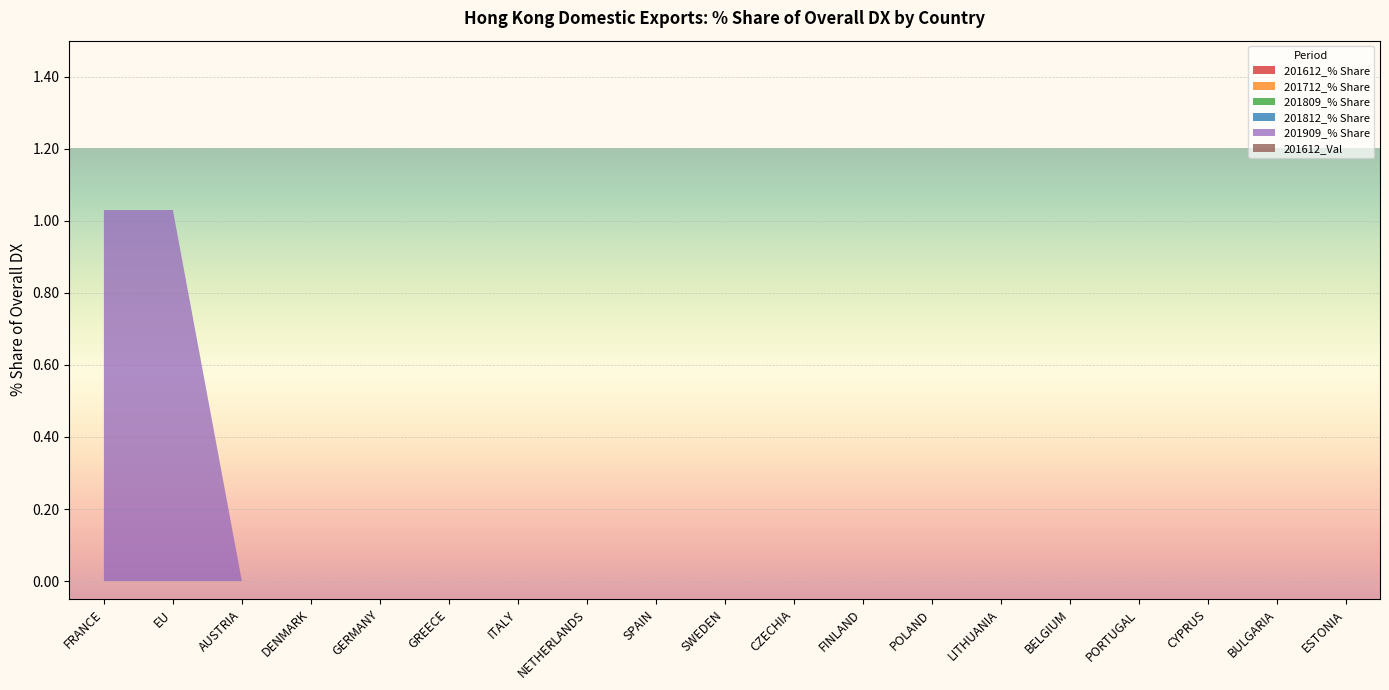

Reading left to right, extract all data points from this chart.

201612_% Share: FRANCE=0.0	EU=0.0	AUSTRIA=0.0	DENMARK=0.0	GERMANY=0.0	GREECE=0.0	ITALY=0.0	NETHERLANDS=0.0	SPAIN=0.0	SWEDEN=0.0	CZECHIA=0.0	FINLAND=0.0	POLAND=0.0	LITHUANIA=0.0	BELGIUM=0.0	PORTUGAL=0.0	CYPRUS=0.0	BULGARIA=0.0	ESTONIA=0.0
201712_% Share: FRANCE=0.0	EU=0.0	AUSTRIA=0.0	DENMARK=0.0	GERMANY=0.0	GREECE=0.0	ITALY=0.0	NETHERLANDS=0.0	SPAIN=0.0	SWEDEN=0.0	CZECHIA=0.0	FINLAND=0.0	POLAND=0.0	LITHUANIA=0.0	BELGIUM=0.0	PORTUGAL=0.0	CYPRUS=0.0	BULGARIA=0.0	ESTONIA=0.0
201809_% Share: FRANCE=0.0	EU=0.0	AUSTRIA=0.0	DENMARK=0.0	GERMANY=0.0	GREECE=0.0	ITALY=0.0	NETHERLANDS=0.0	SPAIN=0.0	SWEDEN=0.0	CZECHIA=0.0	FINLAND=0.0	POLAND=0.0	LITHUANIA=0.0	BELGIUM=0.0	PORTUGAL=0.0	CYPRUS=0.0	BULGARIA=0.0	ESTONIA=0.0
201812_% Share: FRANCE=0.0	EU=0.0	AUSTRIA=0.0	DENMARK=0.0	GERMANY=0.0	GREECE=0.0	ITALY=0.0	NETHERLANDS=0.0	SPAIN=0.0	SWEDEN=0.0	CZECHIA=0.0	FINLAND=0.0	POLAND=0.0	LITHUANIA=0.0	BELGIUM=0.0	PORTUGAL=0.0	CYPRUS=0.0	BULGARIA=0.0	ESTONIA=0.0
201909_% Share: FRANCE=1.0	EU=1.0	AUSTRIA=0.0	DENMARK=0.0	GERMANY=0.0	GREECE=0.0	ITALY=0.0	NETHERLANDS=0.0	SPAIN=0.0	SWEDEN=0.0	CZECHIA=0.0	FINLAND=0.0	POLAND=0.0	LITHUANIA=0.0	BELGIUM=0.0	PORTUGAL=0.0	CYPRUS=0.0	BULGARIA=0.0	ESTONIA=0.0
201612_Val: FRANCE=0.0	EU=0.0	AUSTRIA=0.0	DENMARK=0.0	GERMANY=0.0	GREECE=0.0	ITALY=0.0	NETHERLANDS=0.0	SPAIN=0.0	SWEDEN=0.0	CZECHIA=0.0	FINLAND=0.0	POLAND=0.0	LITHUANIA=0.0	BELGIUM=0.0	PORTUGAL=0.0	CYPRUS=0.0	BULGARIA=0.0	ESTONIA=0.0